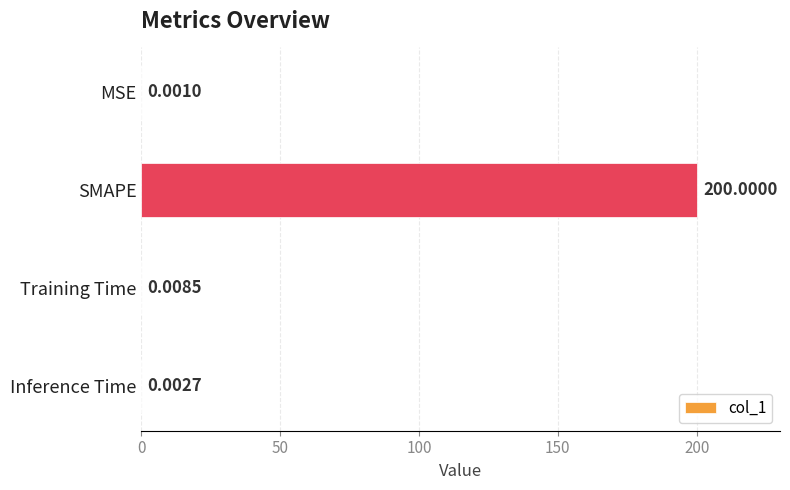

Between Inference Time and MSE, which is larger?

Inference Time